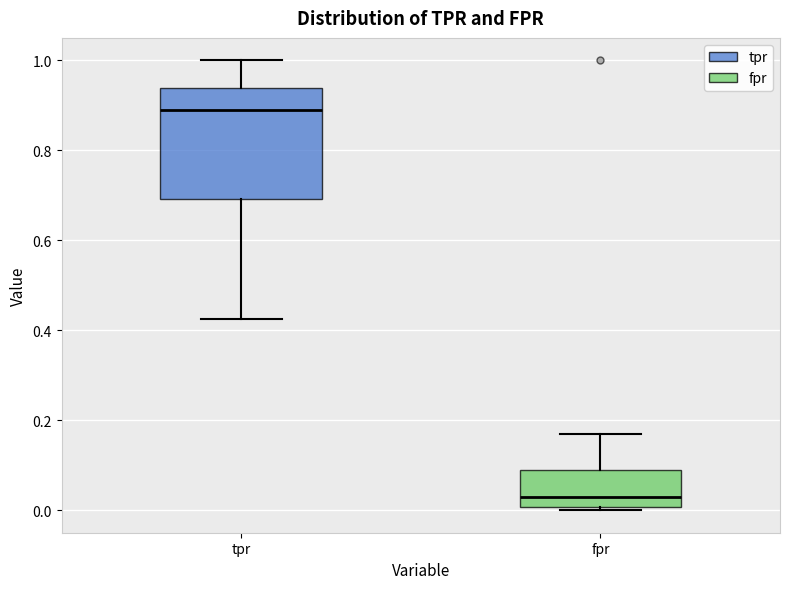

Which box's median line is the highest?

tpr